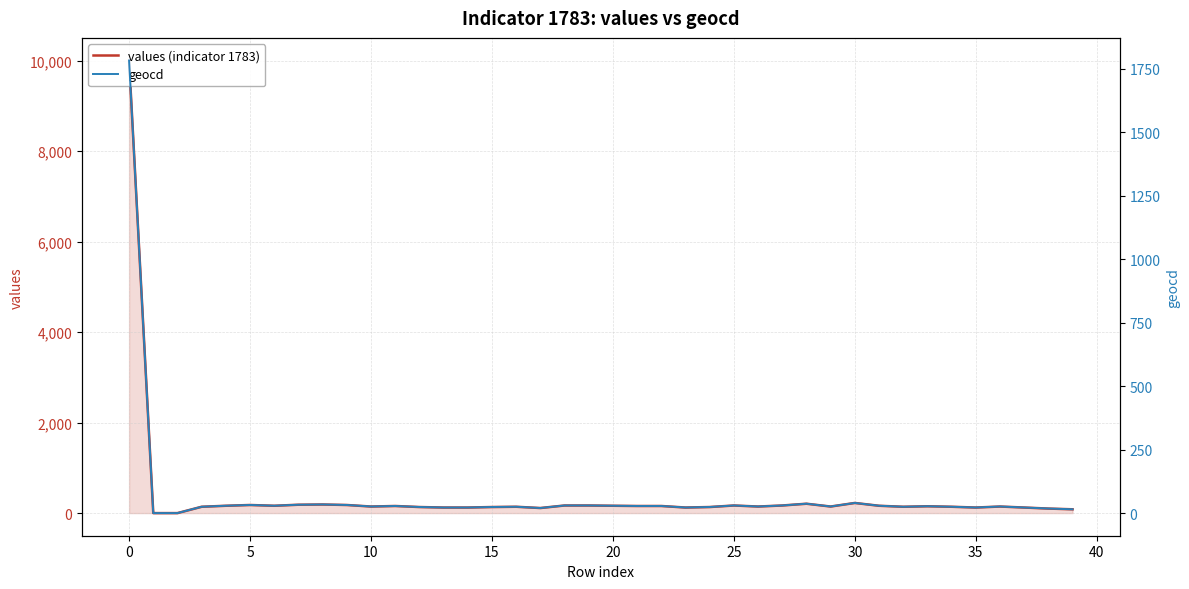

True or false: geocd has a value of 22 at 35.

True